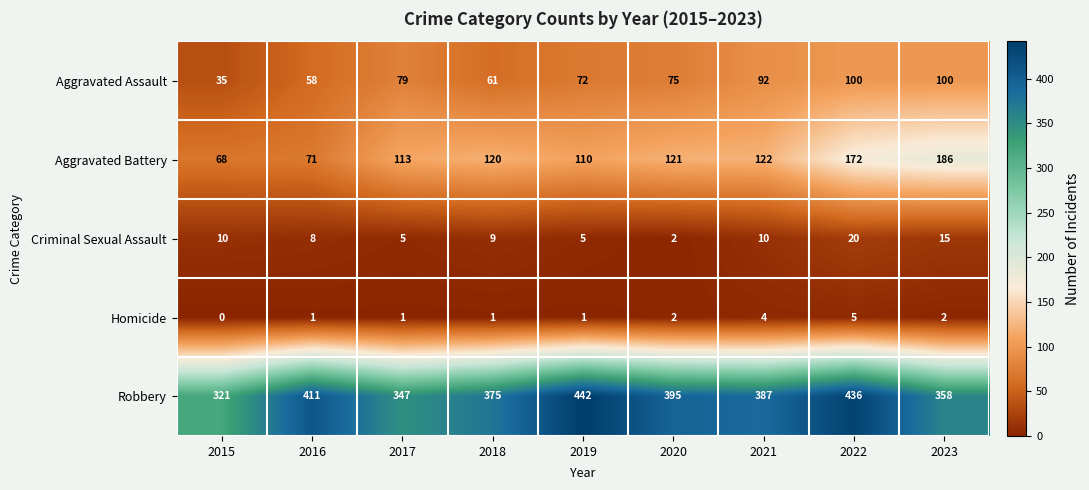

Which series has the largest range (max minus min)?

Robbery